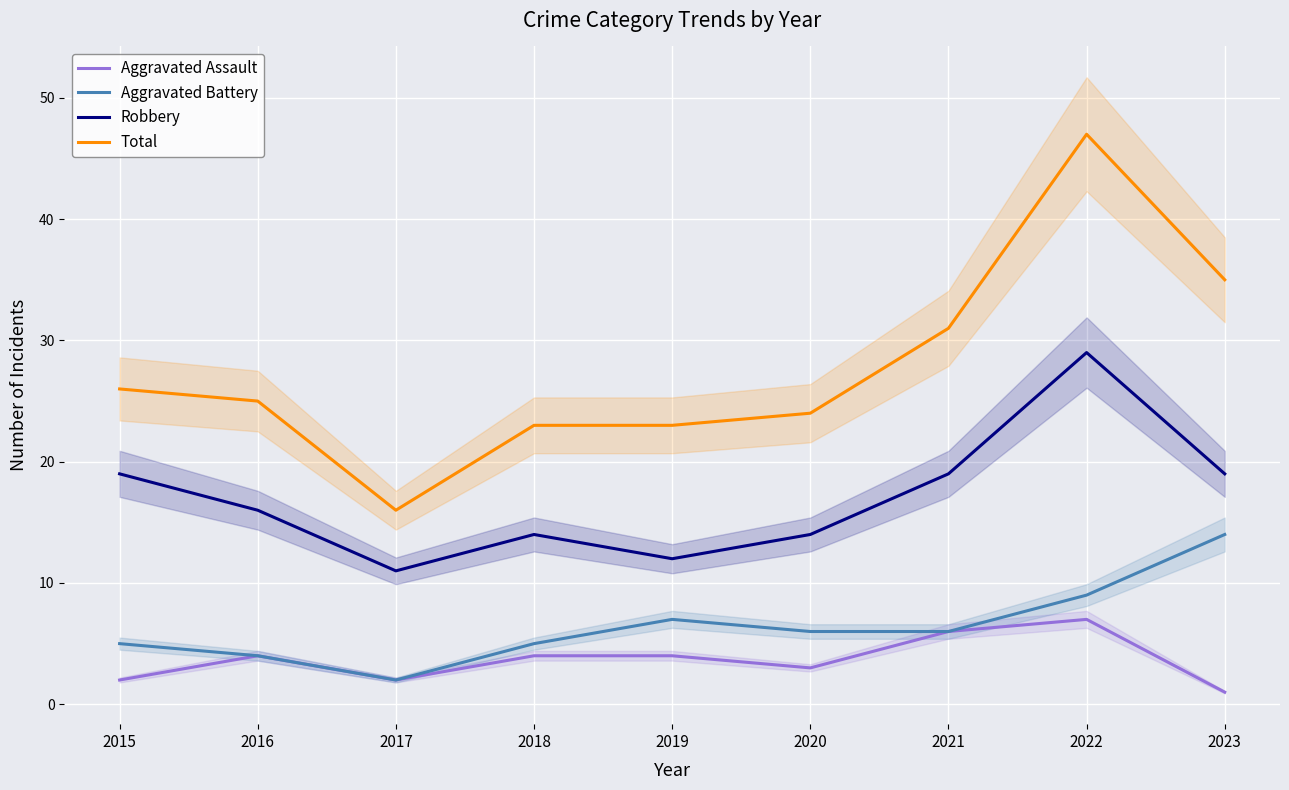

Which category has the highest value in the Aggravated Assault series?

2022